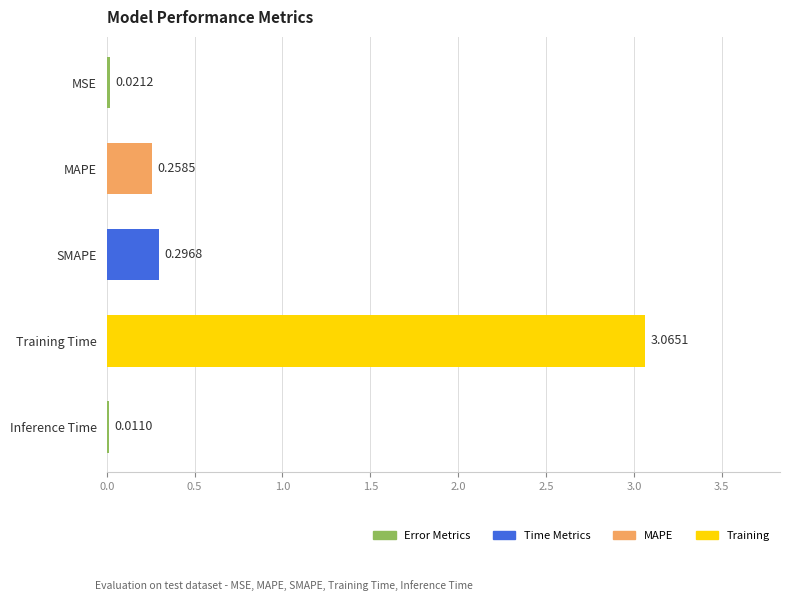

Which label corresponds to the largest value in the chart?

Training Time